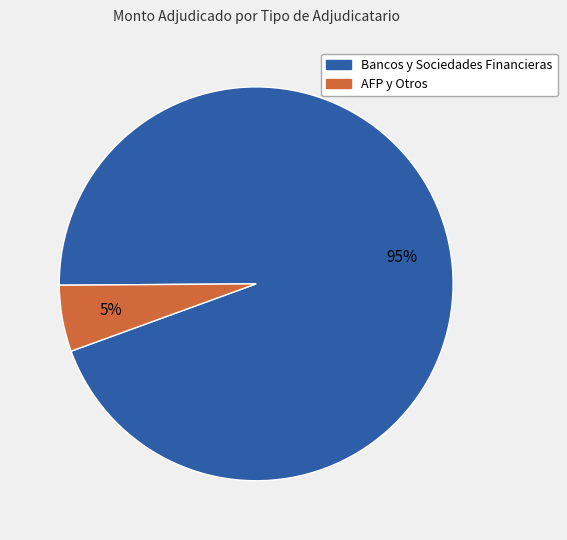

Count the number of slices in the pie.

2